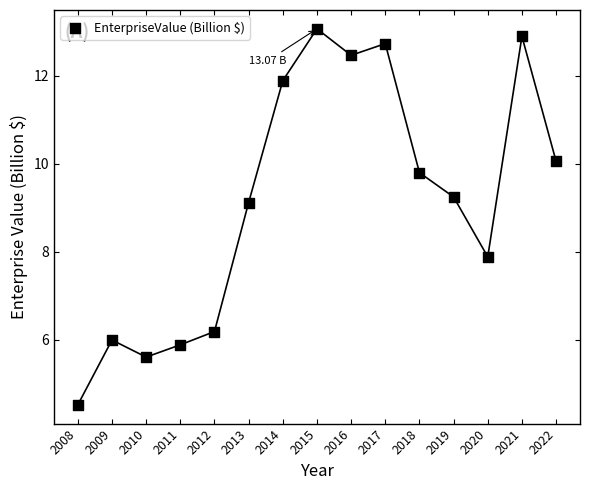

What is the range of X values (max minus min)?

14.0